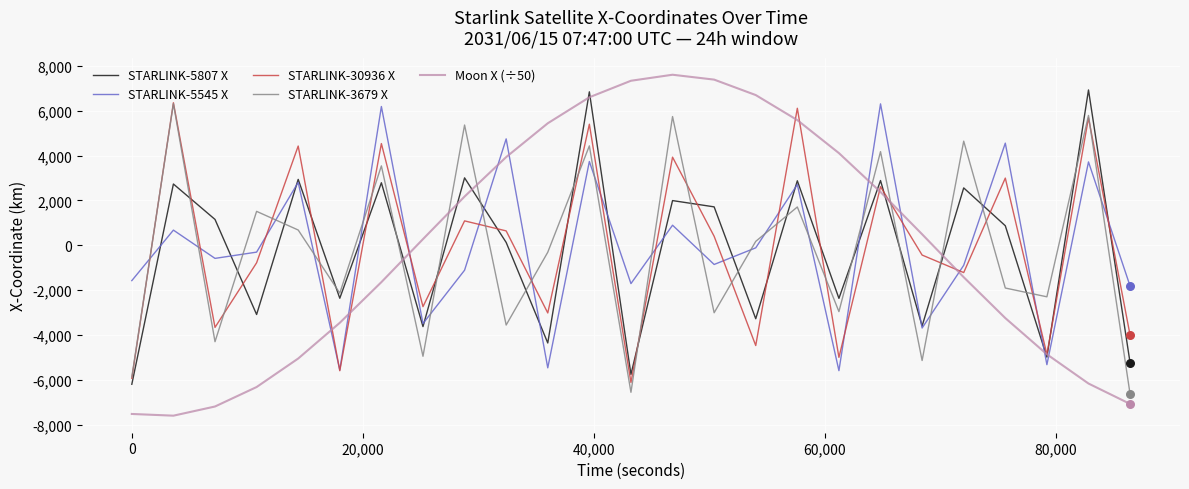

What is the maximum value shown in the chart?

7608.2